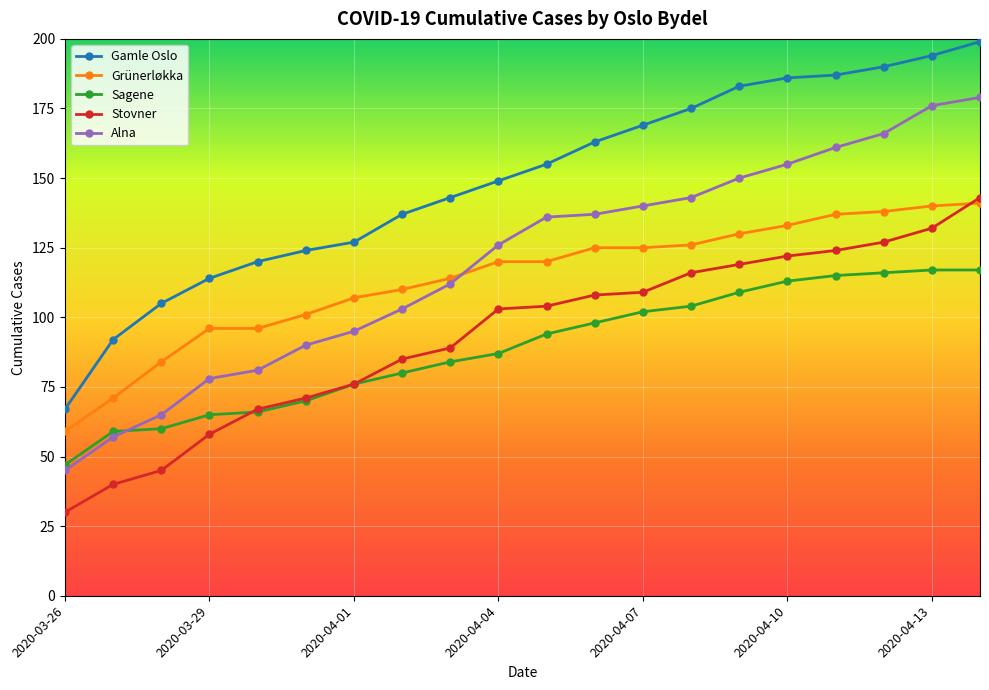

Does the chart display data point markers on the line(s)?

Yes